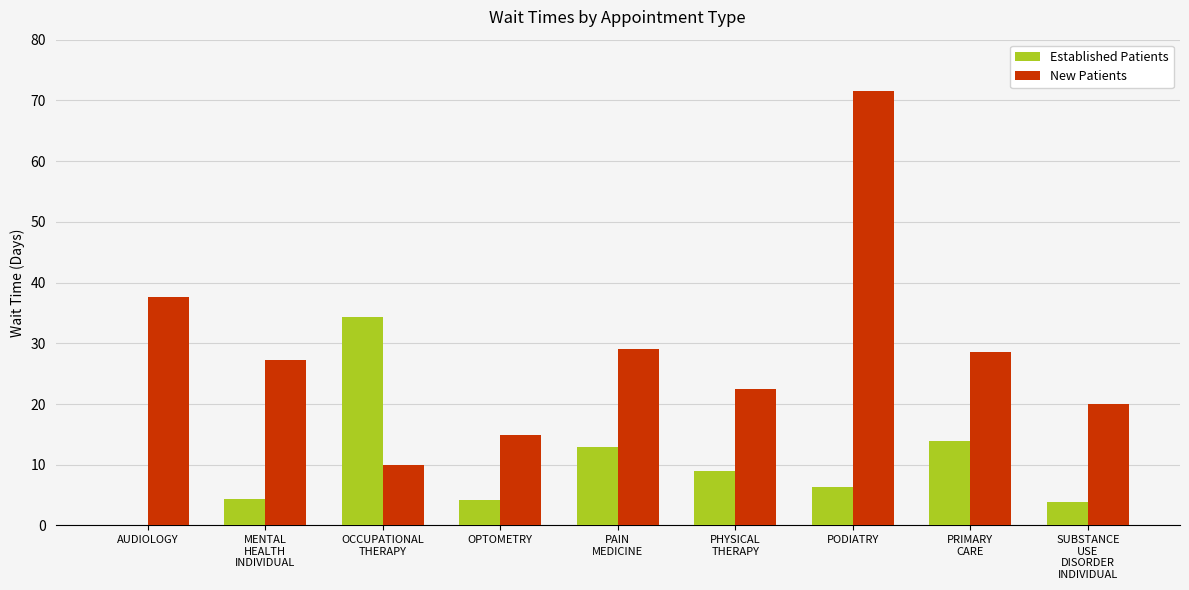

Which series has the widest spread of values?

New Patients